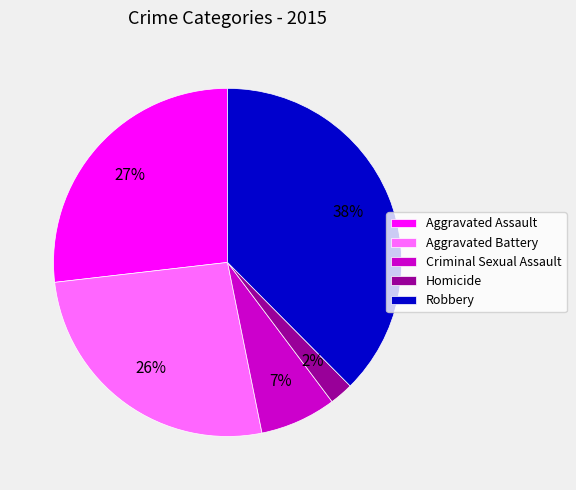

Do Criminal Sexual Assault and Aggravated Battery together represent more than half of the pie?

No